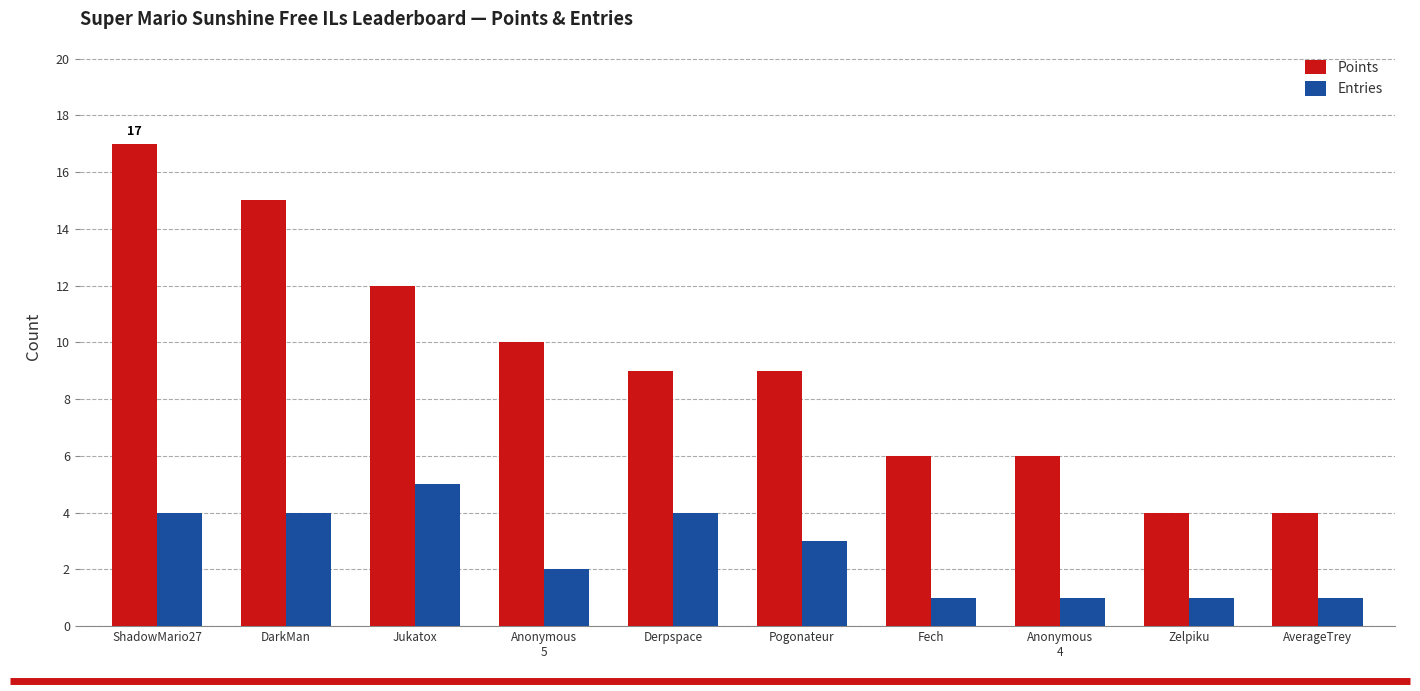

What is the difference between the highest and lowest values at DarkMan?

11